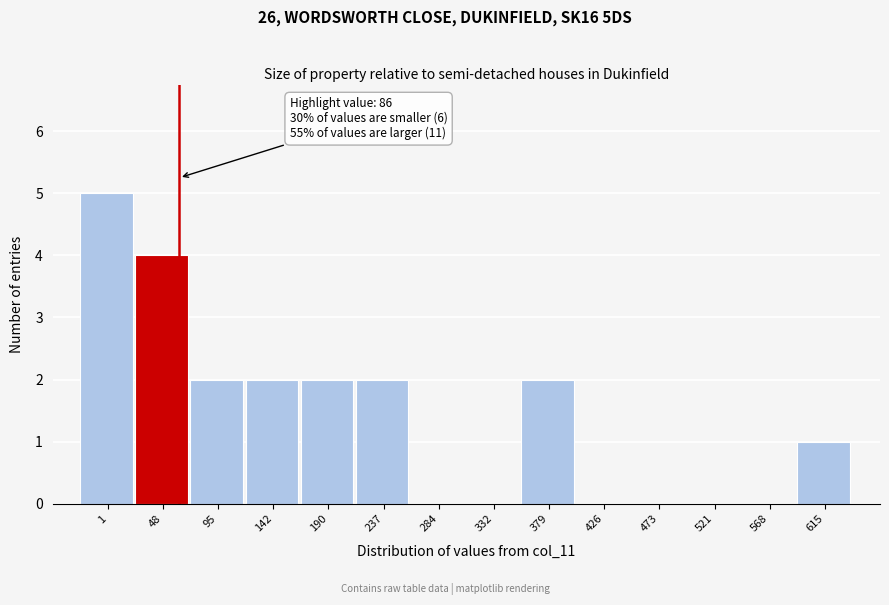

Reading left to right, transcribe all the data shown in this chart.

1=5	48=4	95=2	142=2	190=2	237=2	284=0	332=0	379=2	426=0	473=0	521=0	568=0	615=1